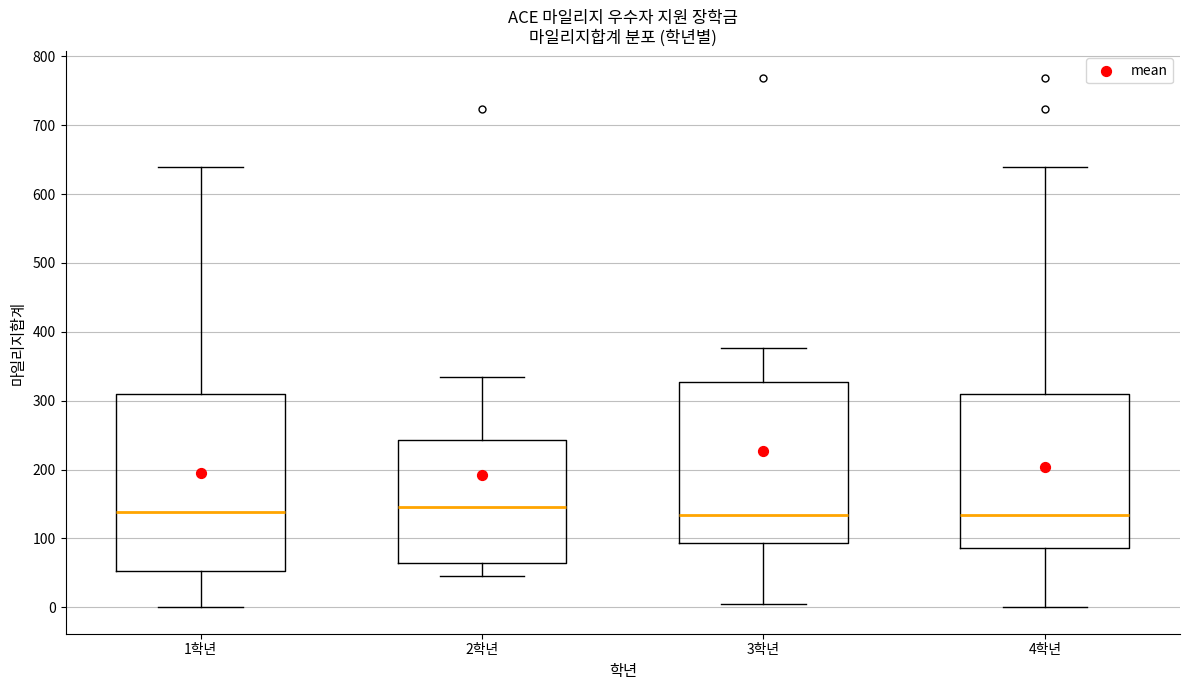

Where is the upper edge of the box for 3학년 on the y-axis? The values are not printed on the chart, so give them approximately, as read against the axis.

330